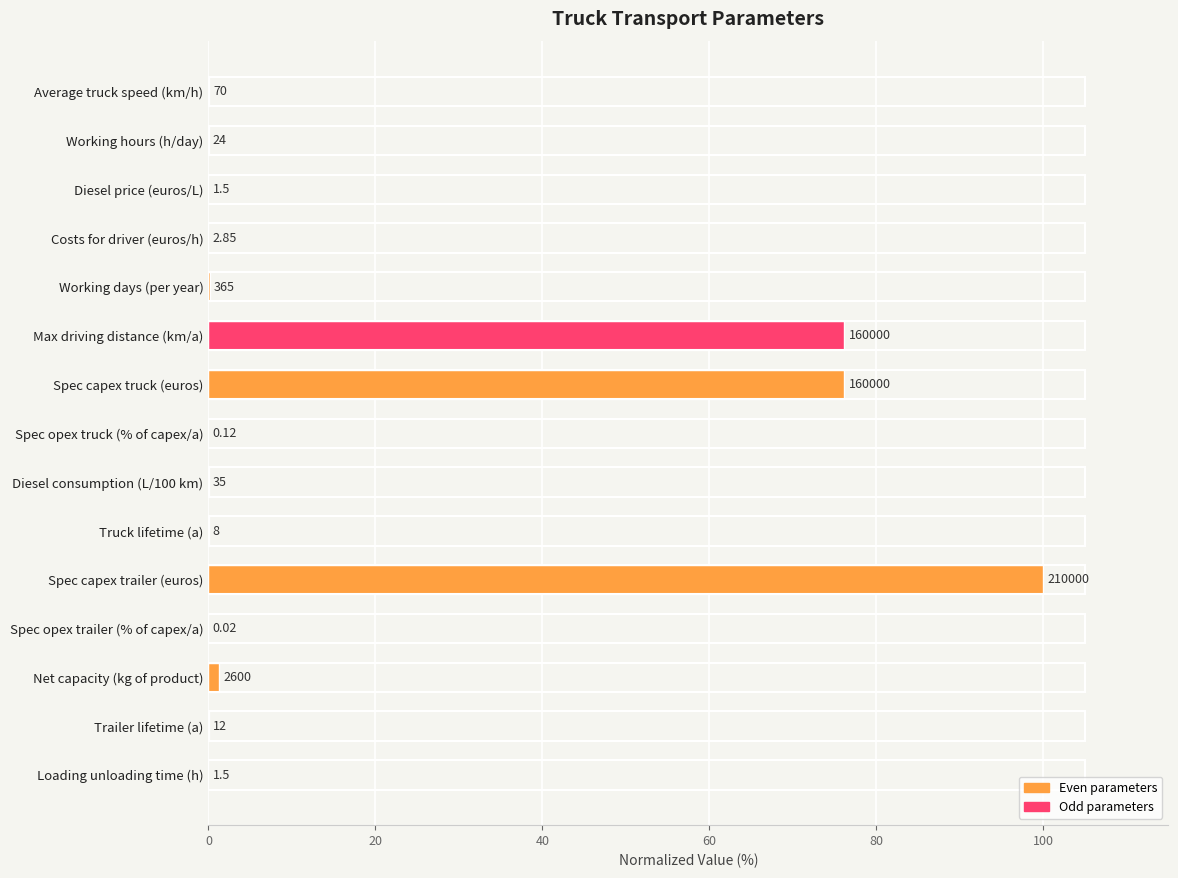

Are the bars horizontal?

Yes